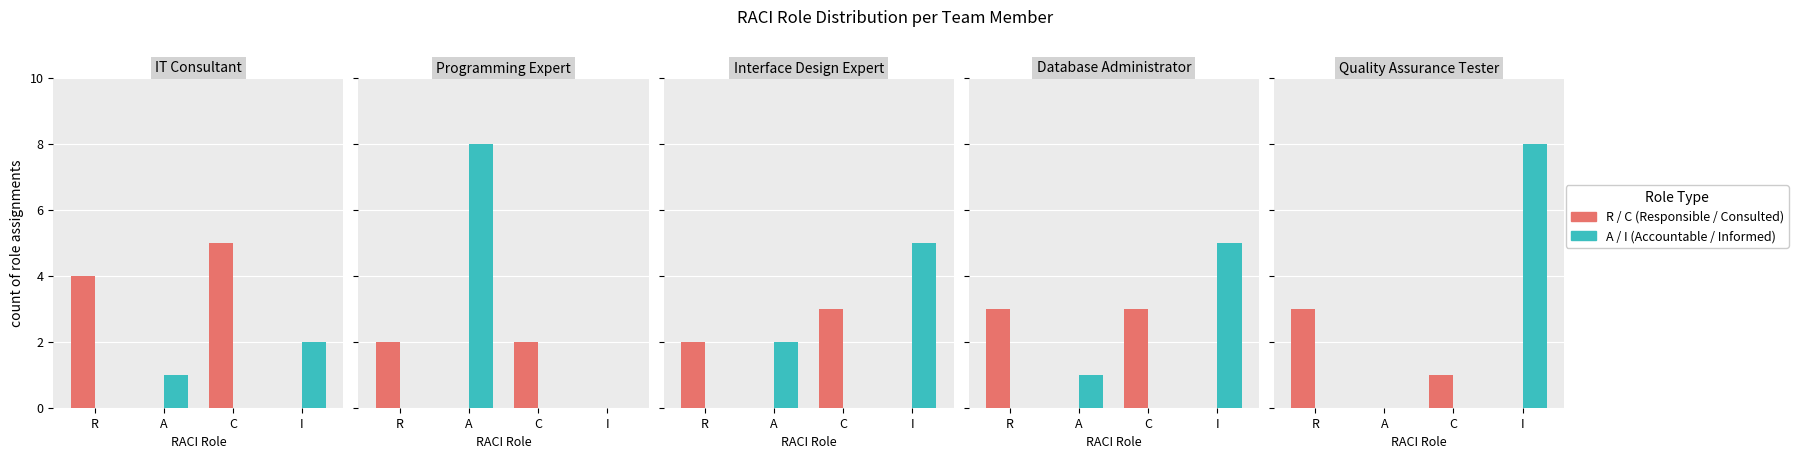

Rank the series by their average value, from highest to lowest.

Accountable / Informed (A/I), Responsible / Consulted (R/C)